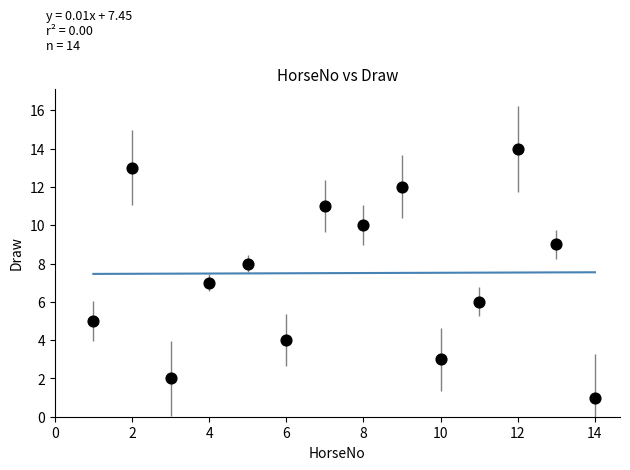

What is the range of Y values (max minus min)?

13